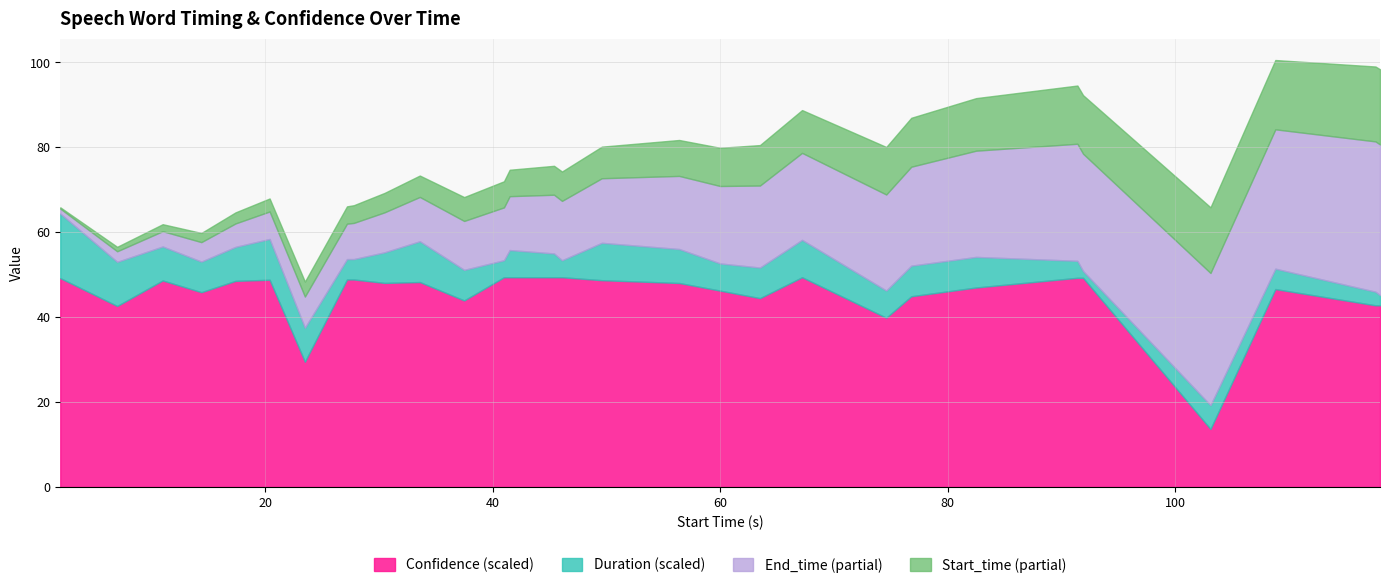

What is the highest value of the Confidence (scaled) series?

49.4